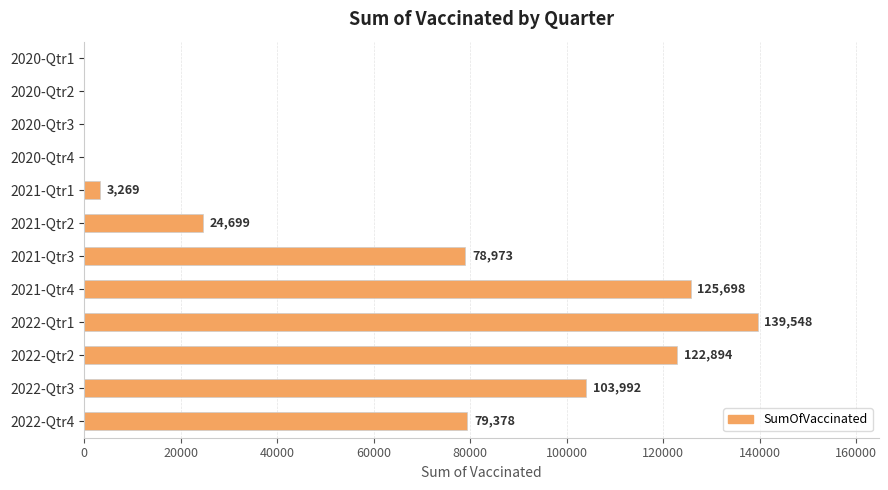

What is the maximum value shown in the chart?

139547.8